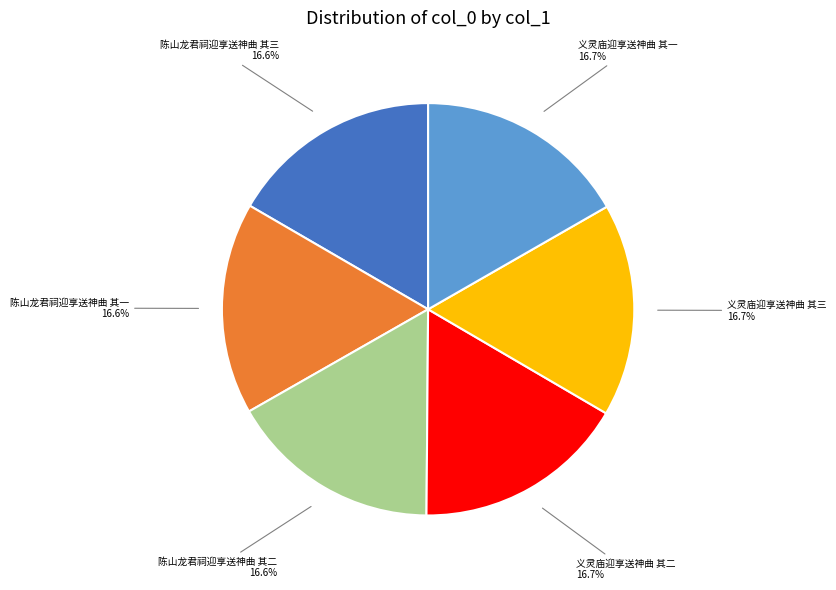

What percentage is the 陈山龙君祠迎享送神曲 其一 slice, to the nearest percent?

17%